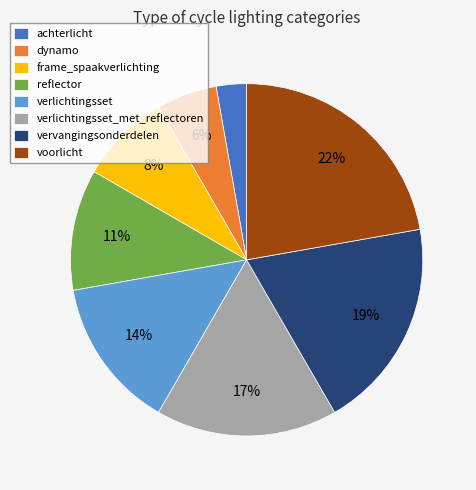

Which has a higher value, verlichtingsset or achterlicht?

verlichtingsset